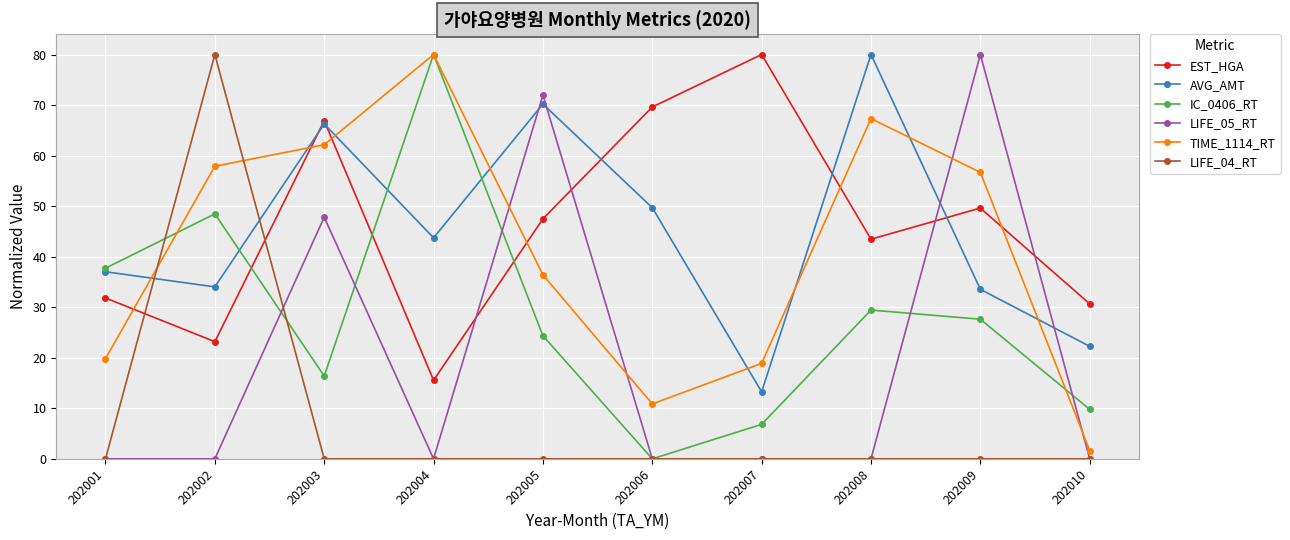

True or false: LIFE_05_RT has more than 1 interior local peaks.

True